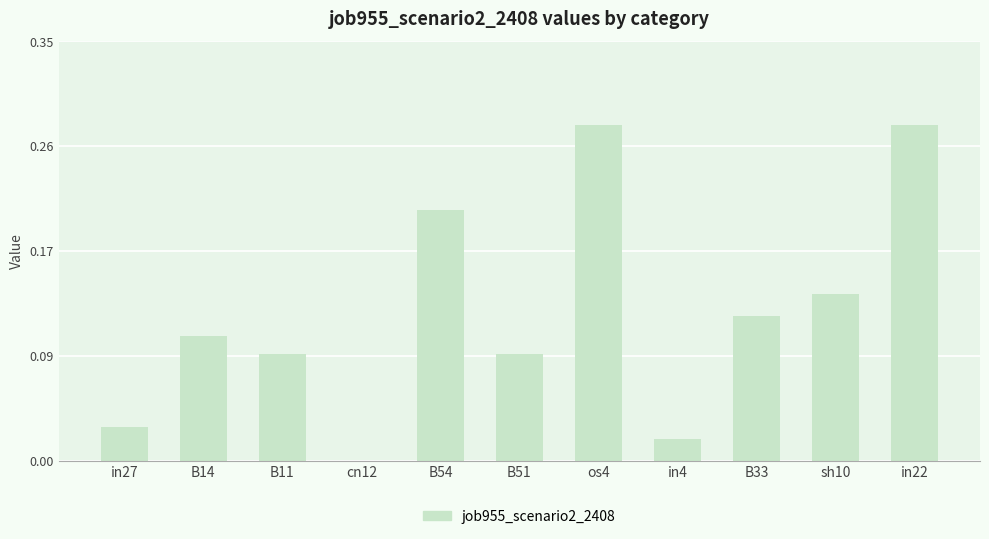

What is the sum of all values?

1.4